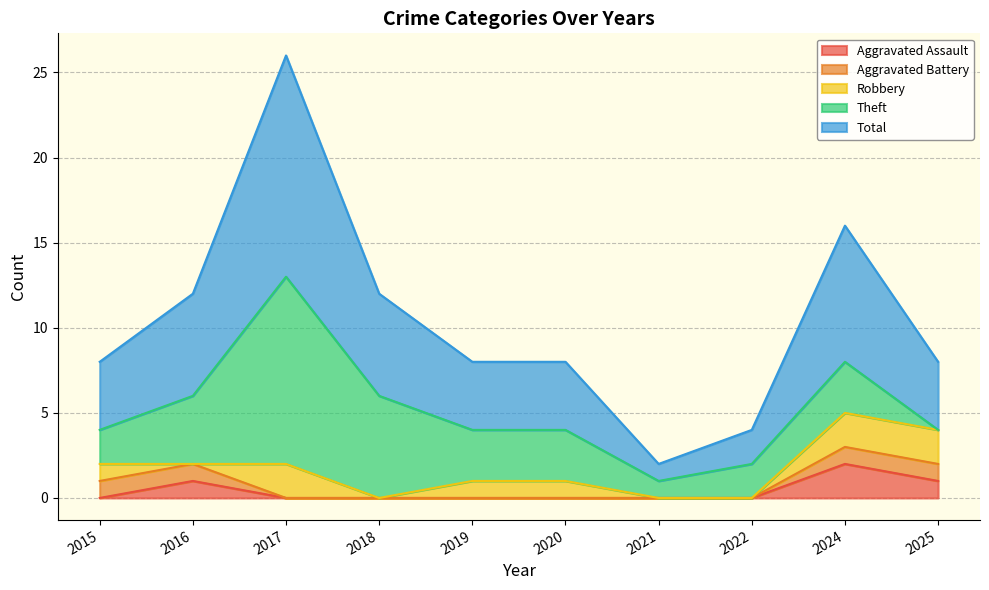

What is the approximate value of Aggravated Battery at 2016?

1